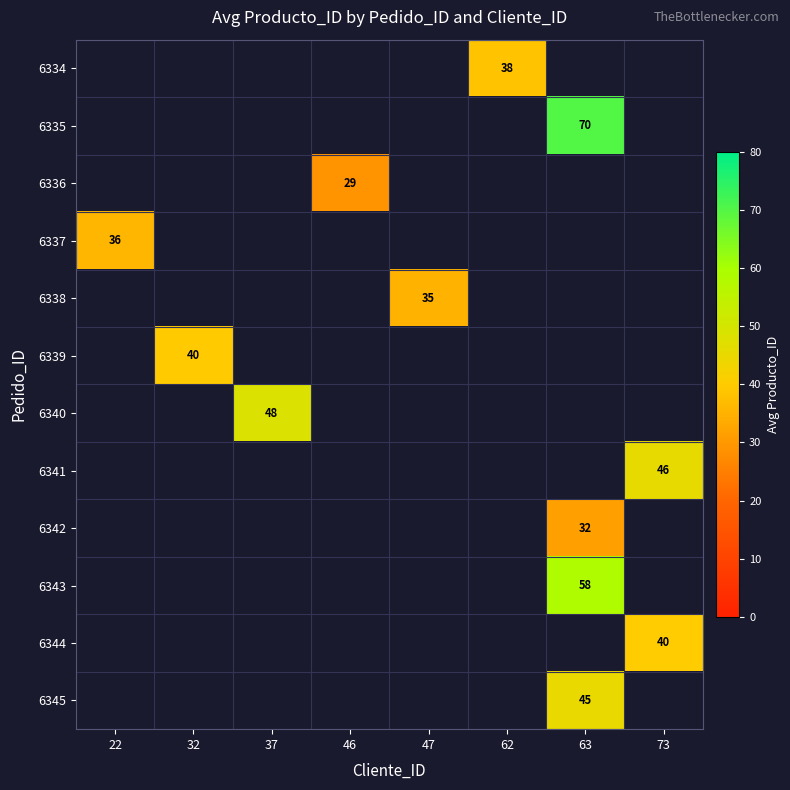

Between 46 and 37, which is larger?

37